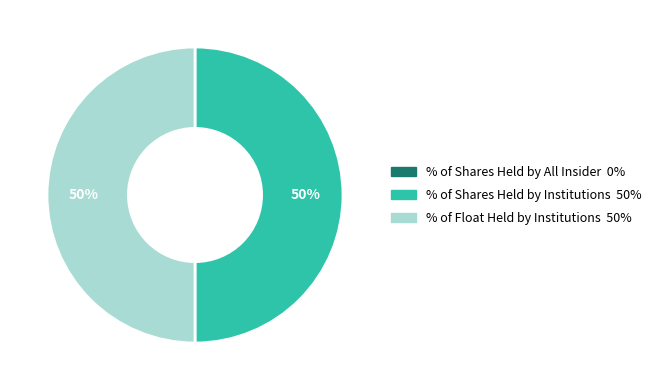

What percentage is the % of Float Held by Institutions slice, to the nearest percent?

50%